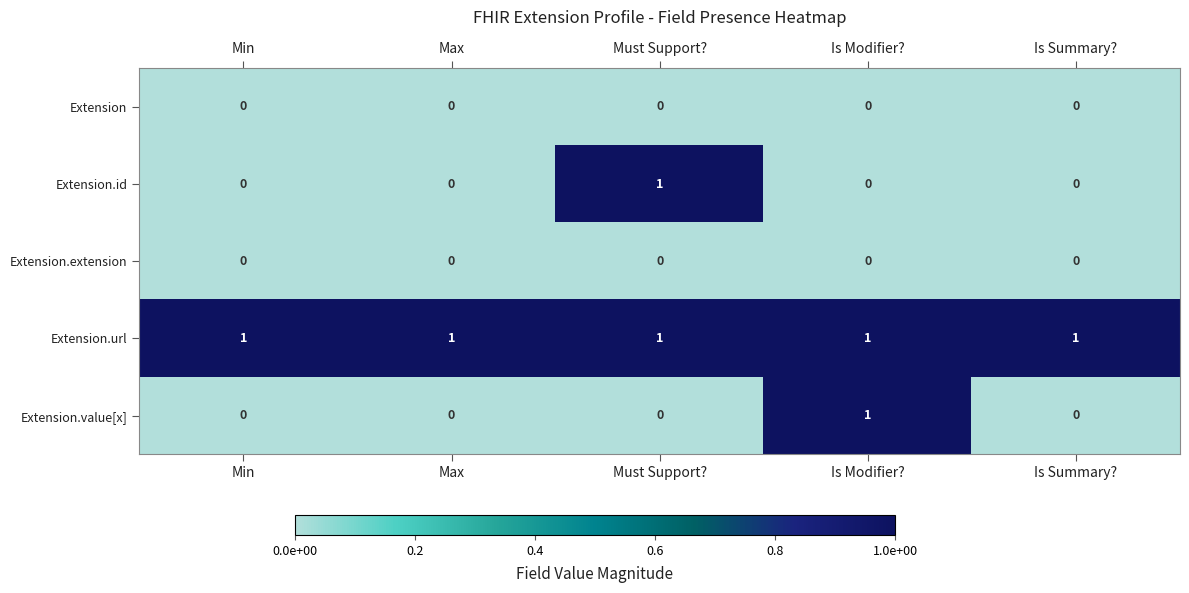

The value of Extension.id at Is Summary? is 0. True or false?

True